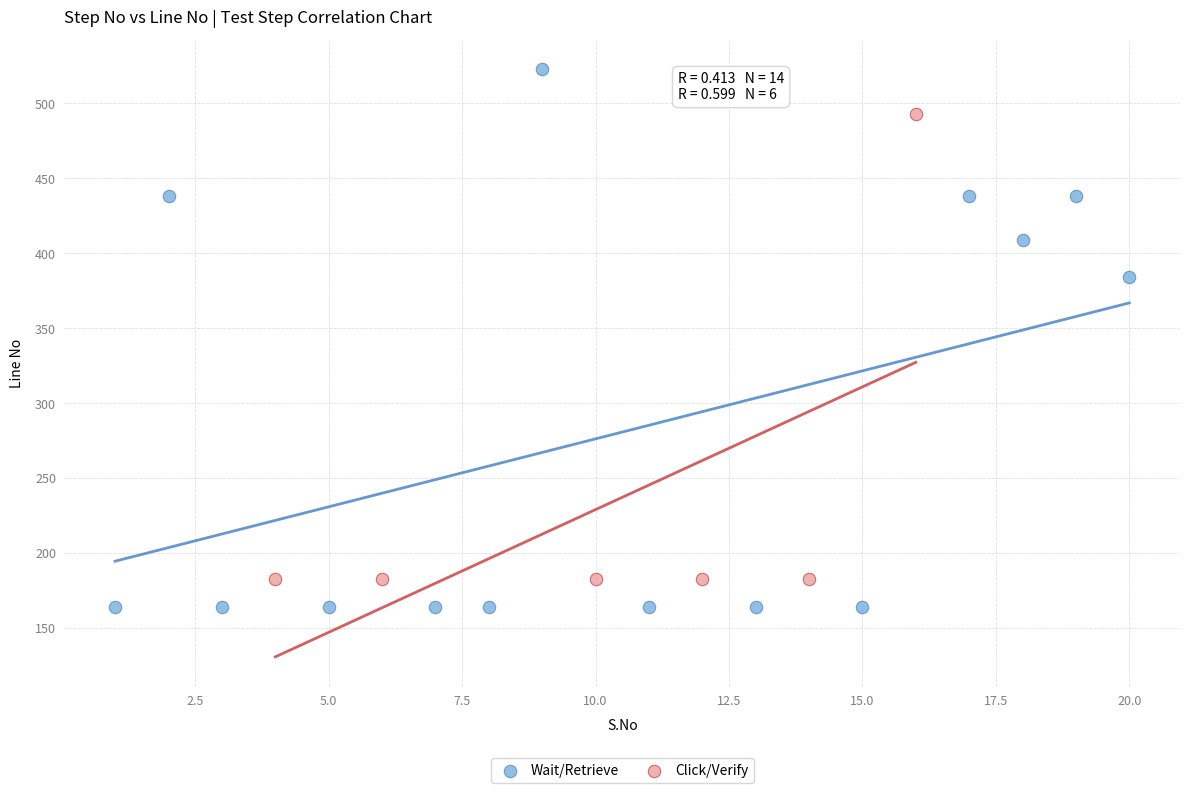

Which series reaches the minimum Y coordinate?

Wait/Retrieve